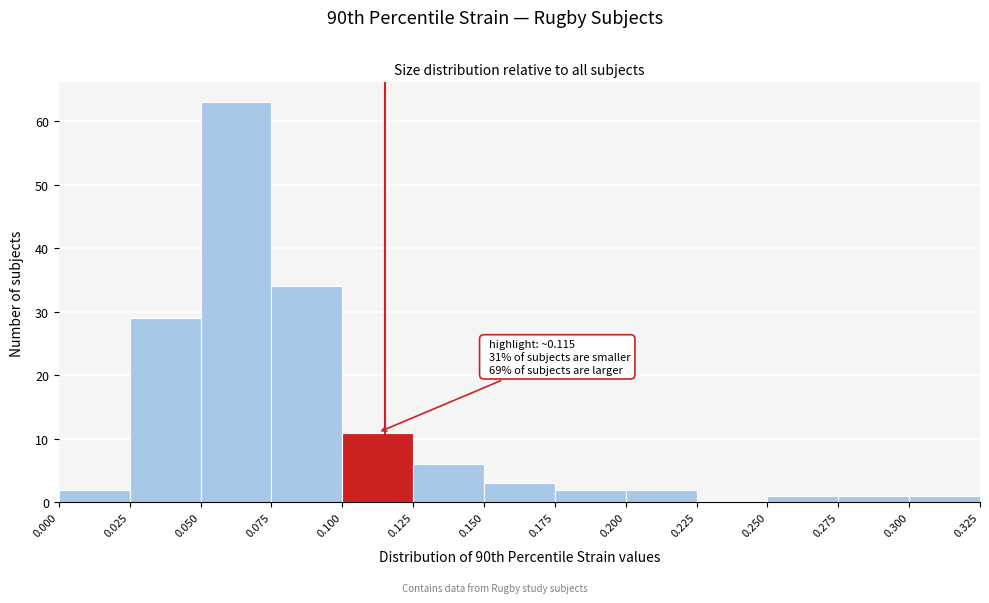

Which range on the x-axis has the tallest bar?

0.050 to 0.075